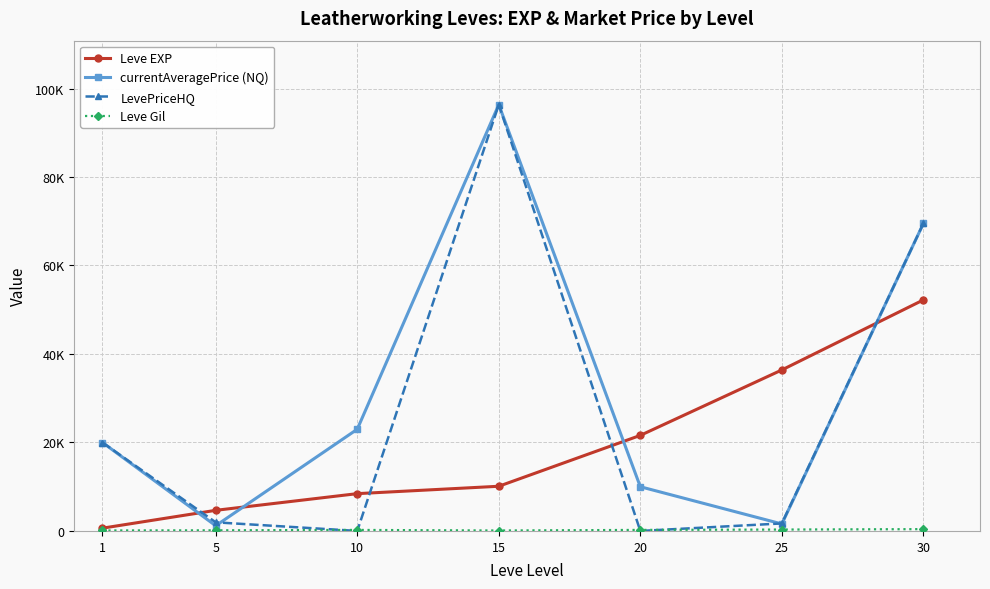

Is this an area chart (filled region under the line)?

No